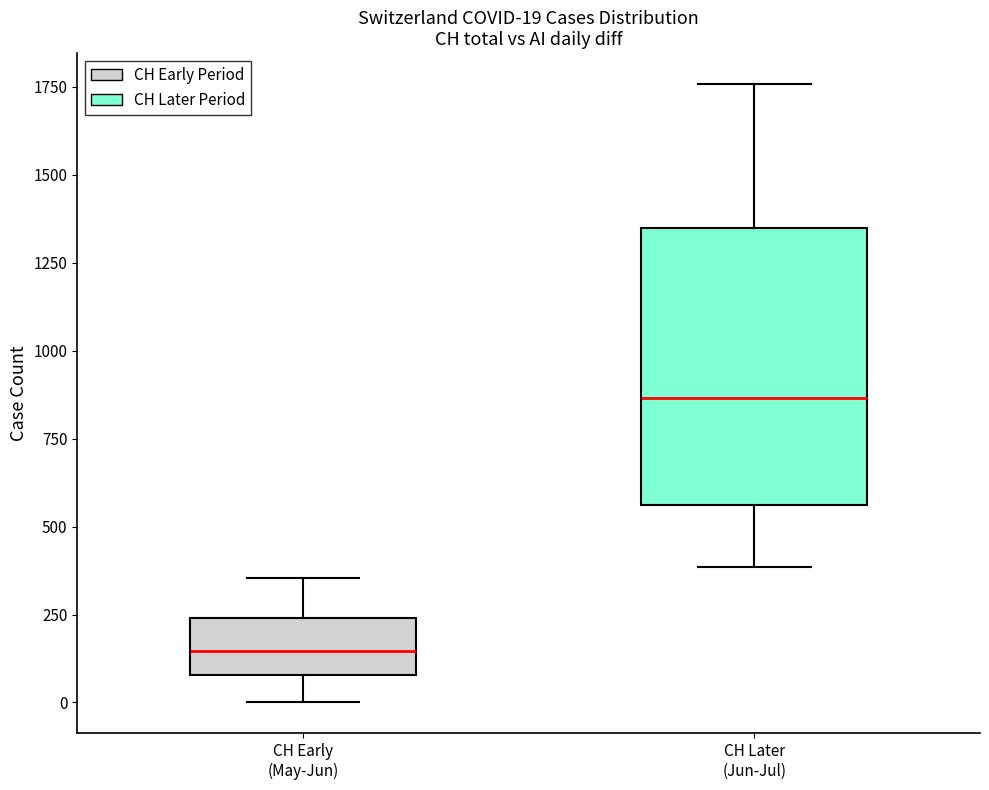

Which box has the lowest median line?

CH Early (May-Jun)